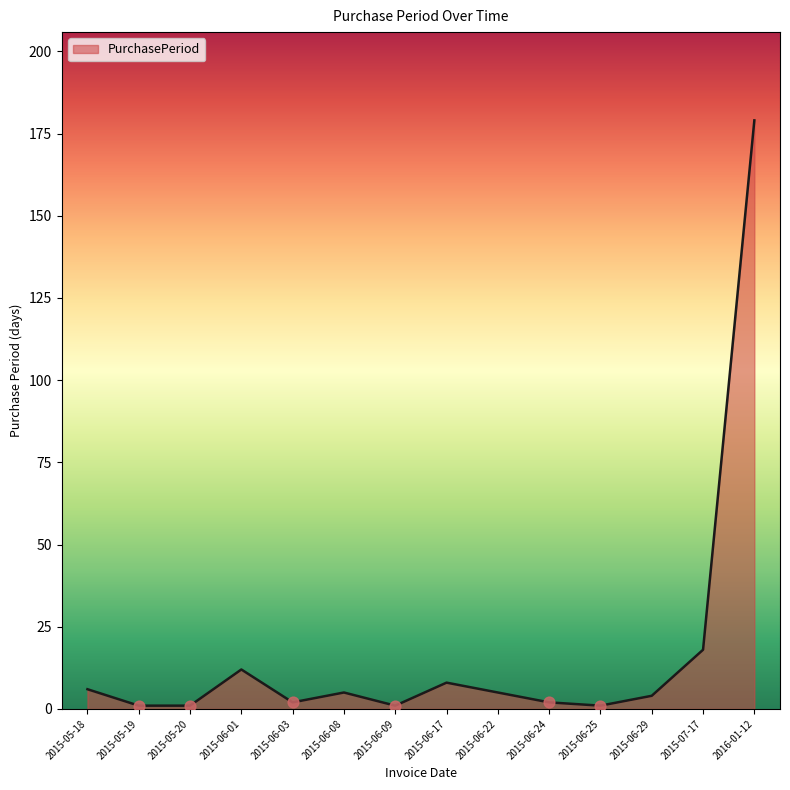

What is the change in value from 2015-06-25 to 2015-06-29?

+3